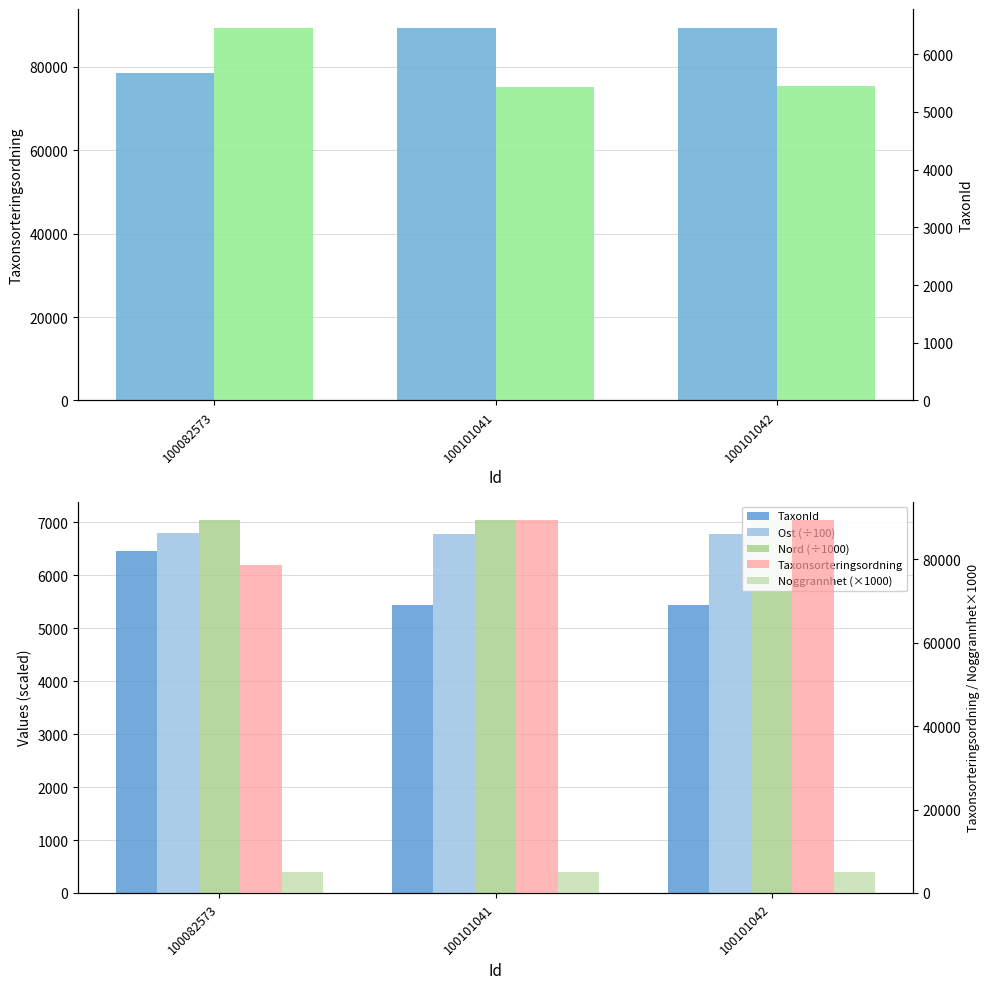

Rank the series by their maximum value, from lowest to highest.

Noggrannhet (×1000), TaxonId, Ost (÷100), Nord (÷1000), Taxonsorteringsordning